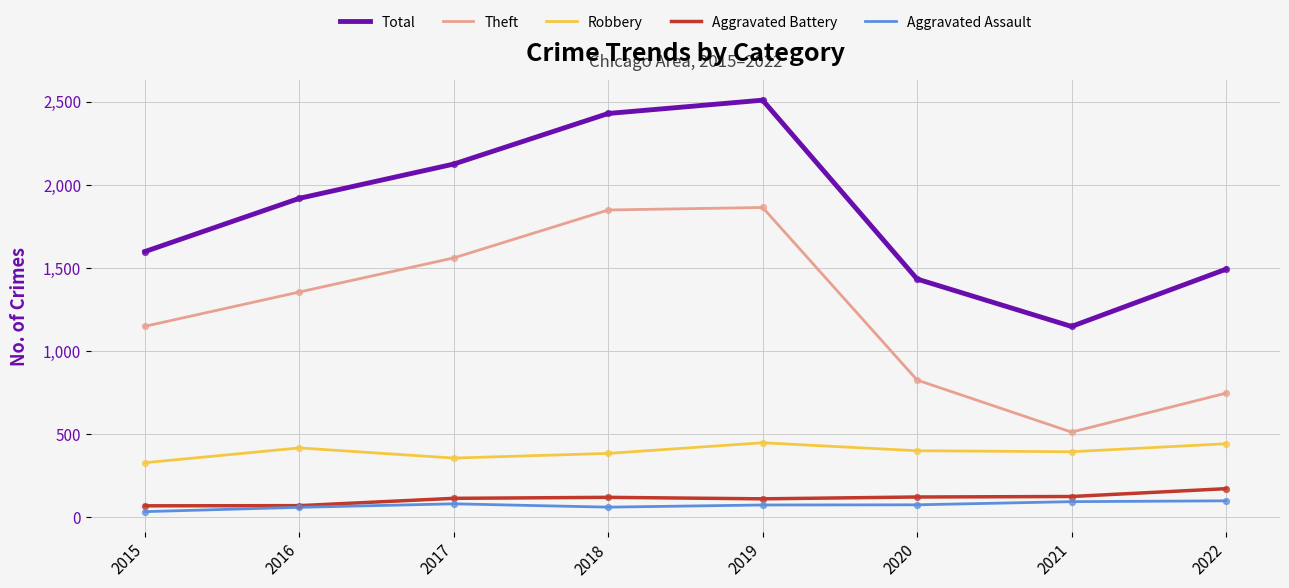

Is the value of Theft at 2015 greater than the value of Total at 2017?

No